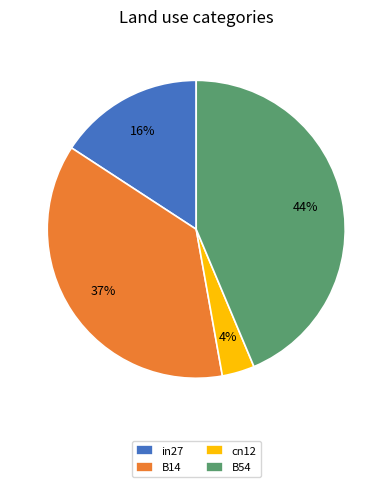

Combined, do B14 and in27 account for over 50%?

Yes